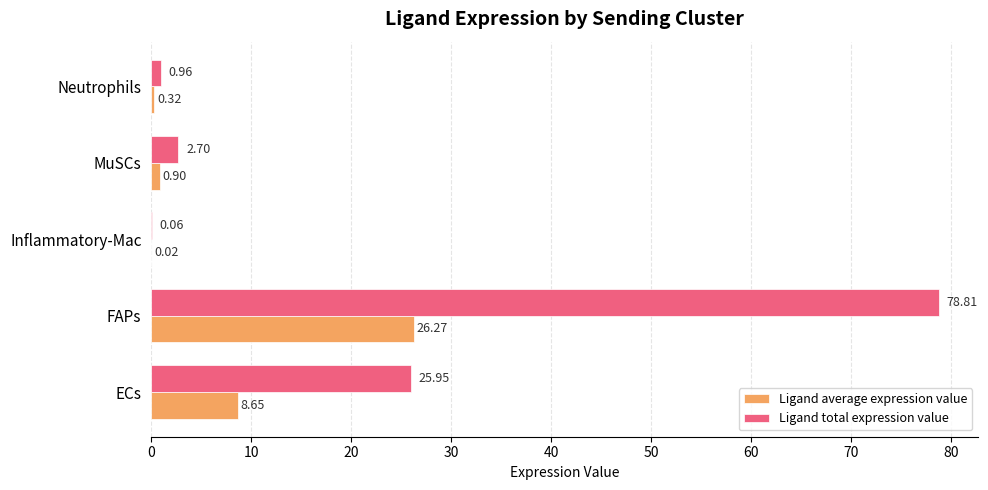

Which category has the highest value in the Ligand total expression value series?

FAPs